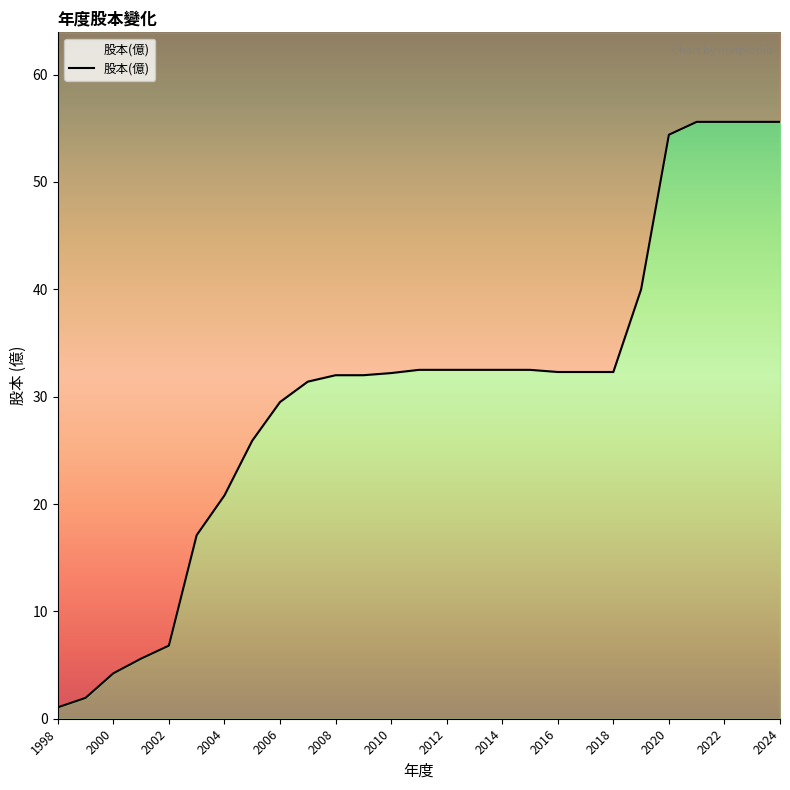

What is the smallest value displayed?

1.1